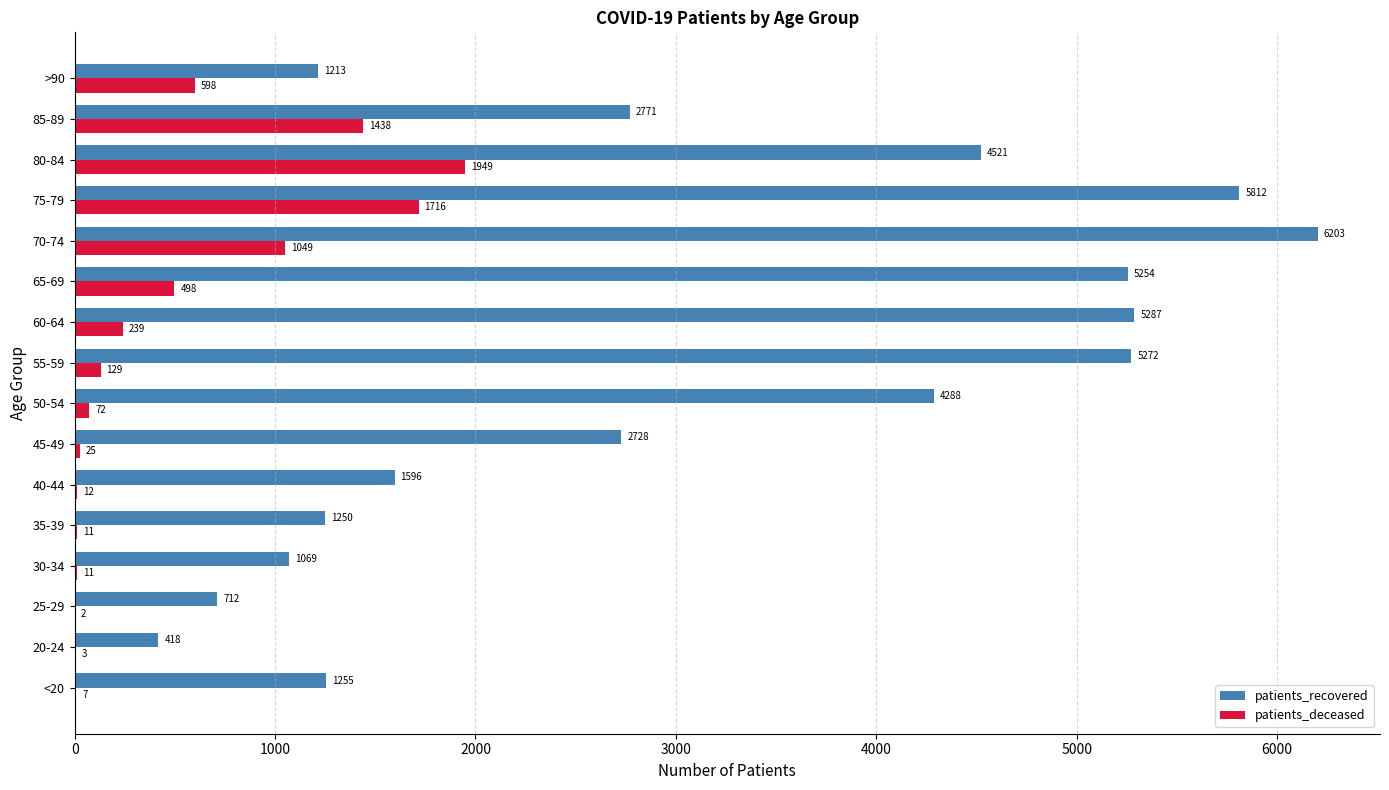

Which category has the highest value across all series?

70-74